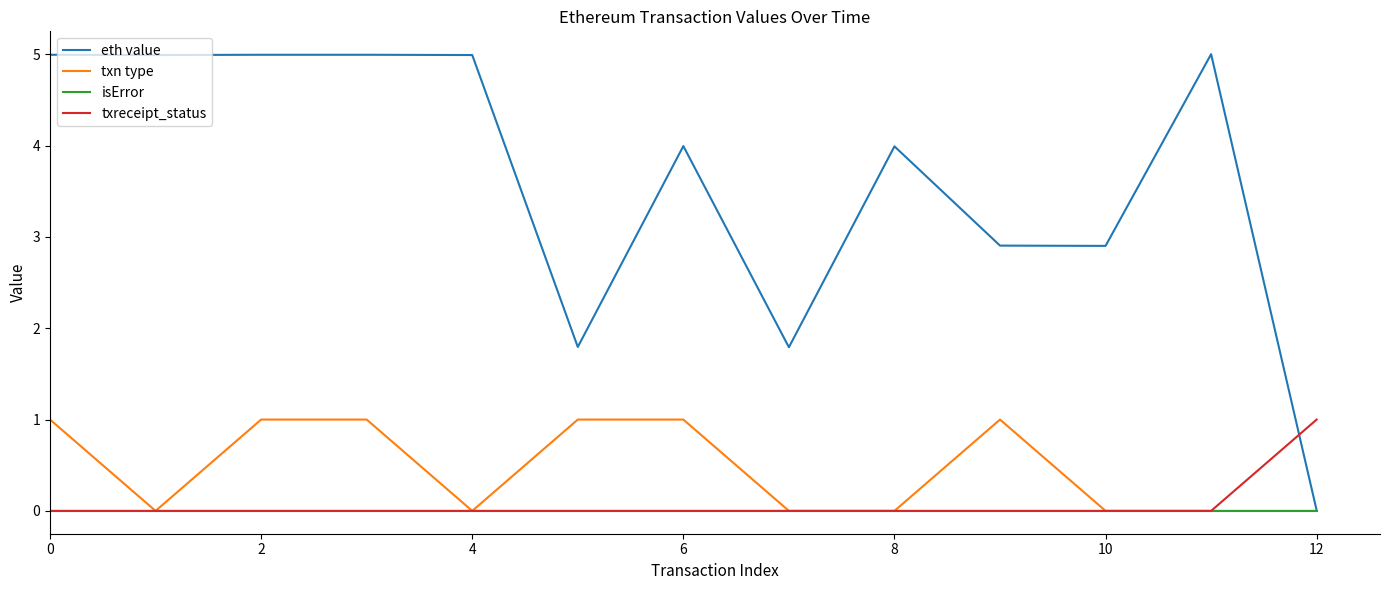

True or false: txreceipt_status and eth value cross at least once.

True